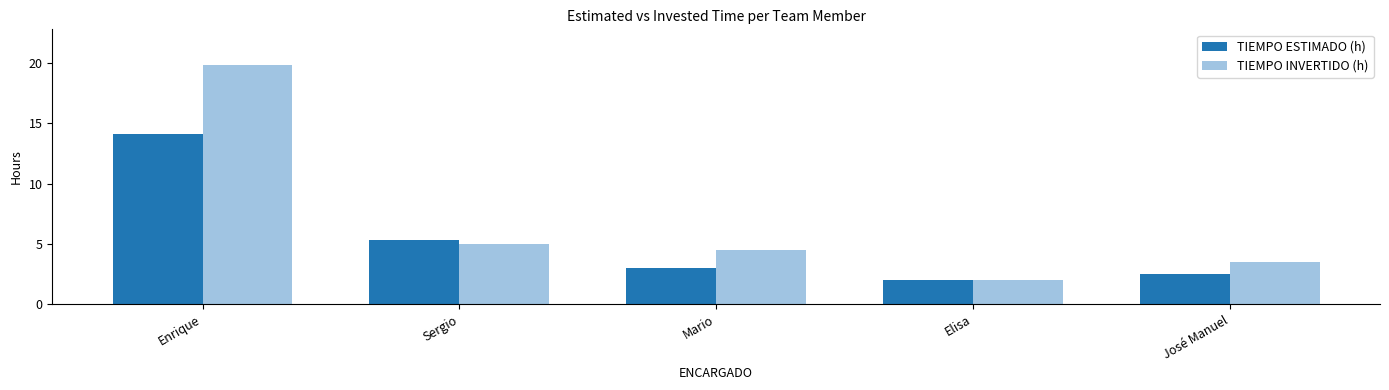

Which series has the widest spread of values?

TIEMPO INVERTIDO (h)